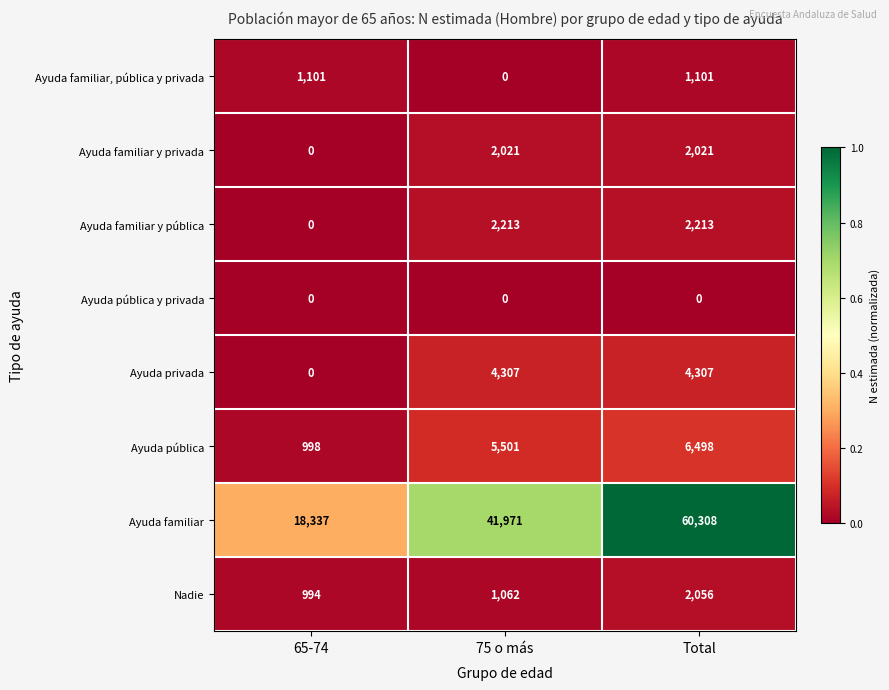

Which series has the largest range (max minus min)?

Ayuda familiar